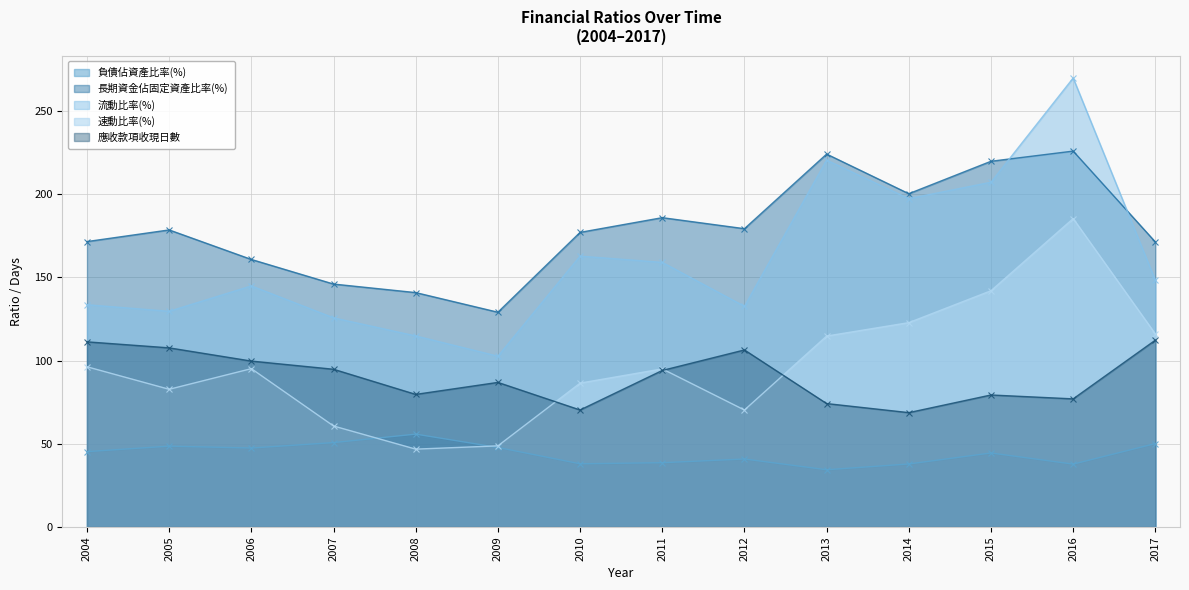

Which series changed the most between 2007 and 2012?

長期資金佔固定資產比率(%)